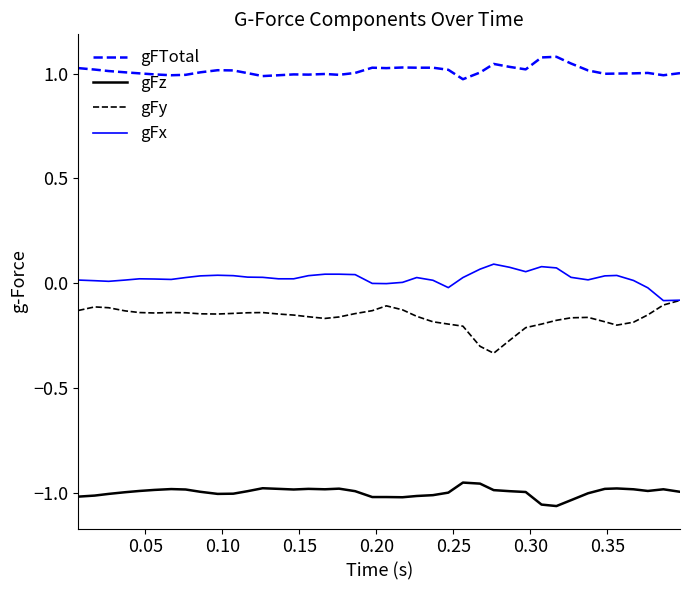

Which series has the largest total across all categories?

gFTotal